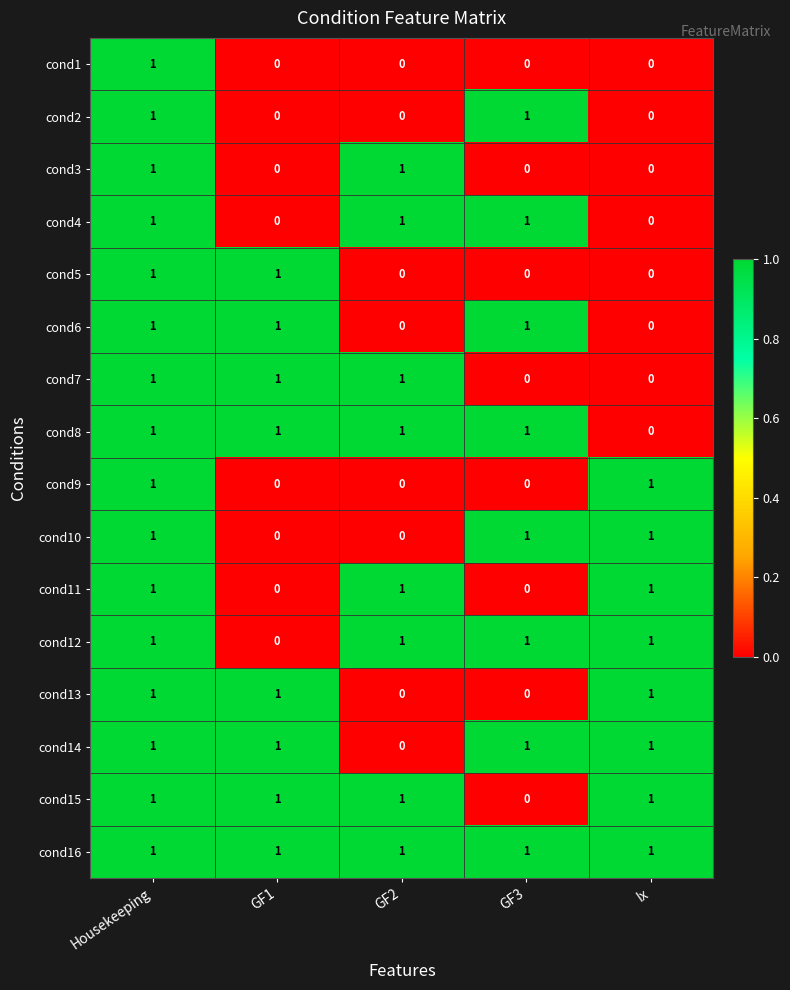

At which category is the sum across all series the highest?

Housekeeping